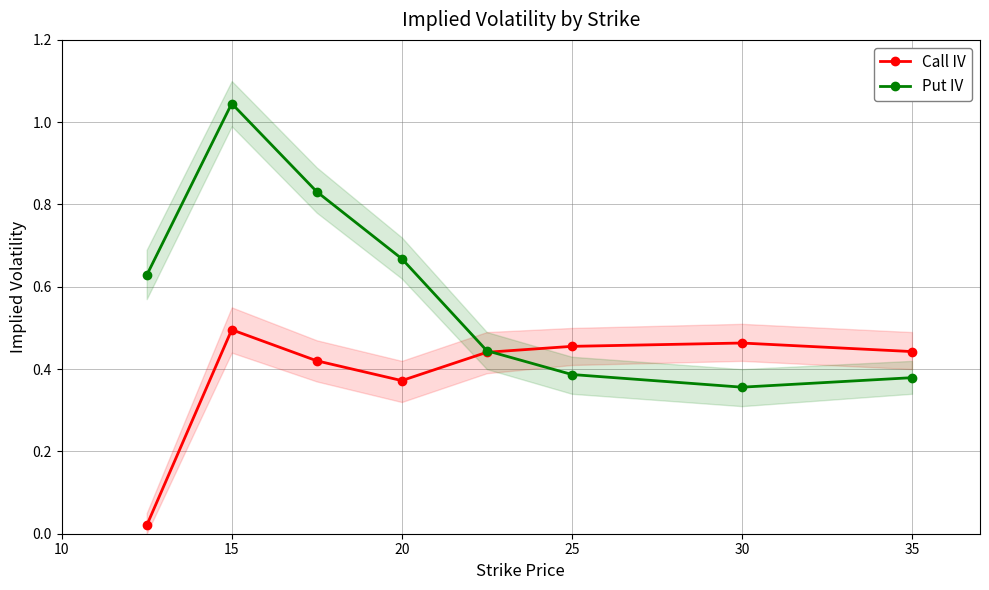

Where is the first local minimum for Call IV?

20